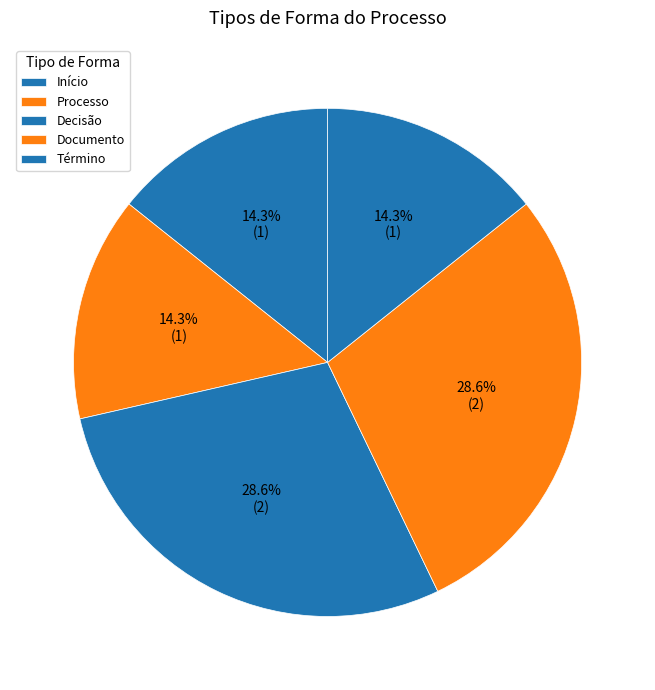

What is the largest slice in the pie chart?

Decisão